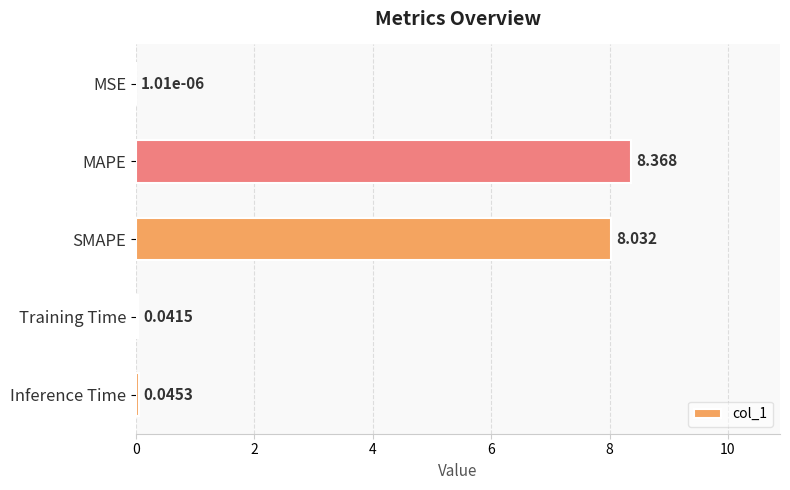

Which label corresponds to the largest value in the chart?

MAPE